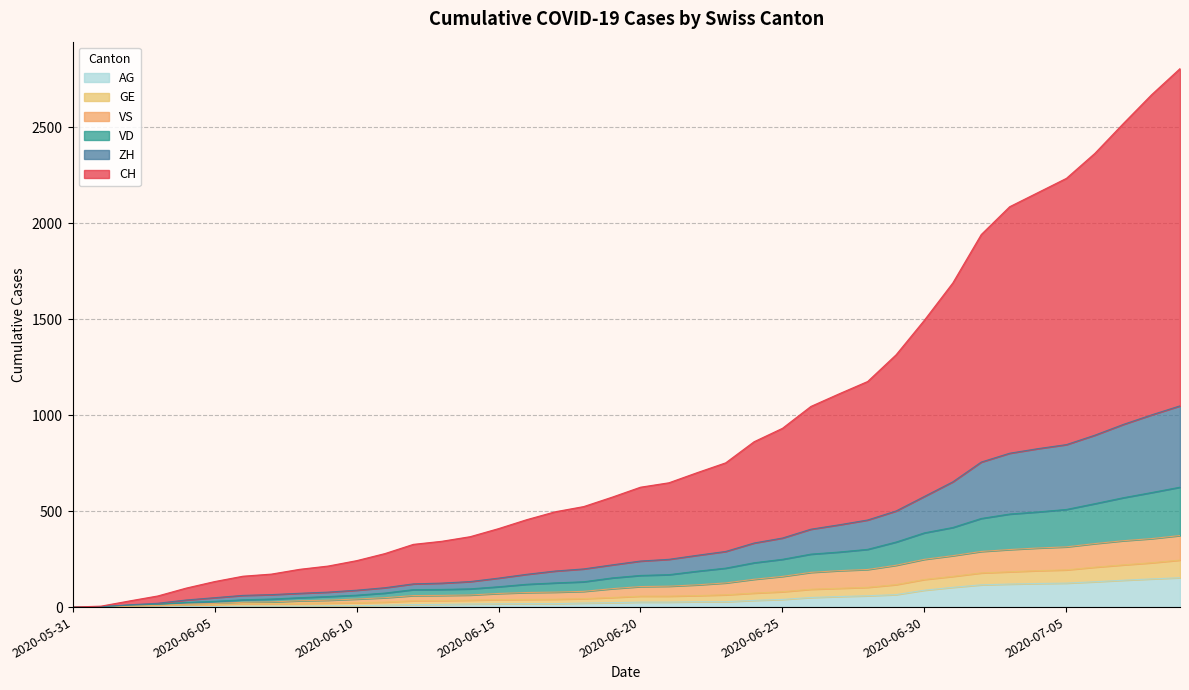

The VS series shows 60 at 2020-06-12. True or false?

True